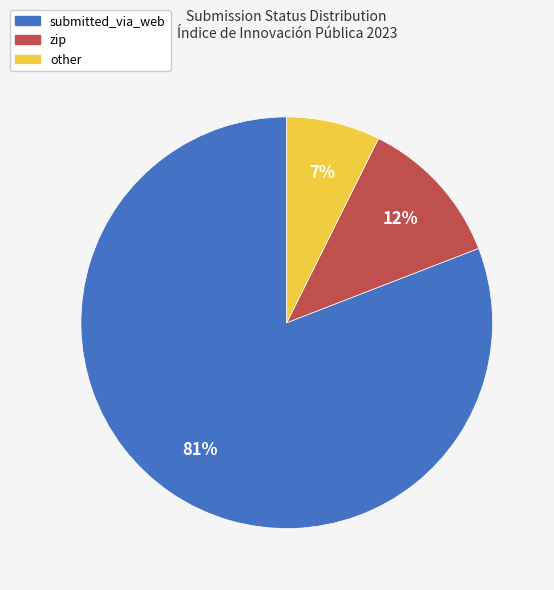

To the nearest percent, what is the combined percentage of submitted_via_web and zip?

93%